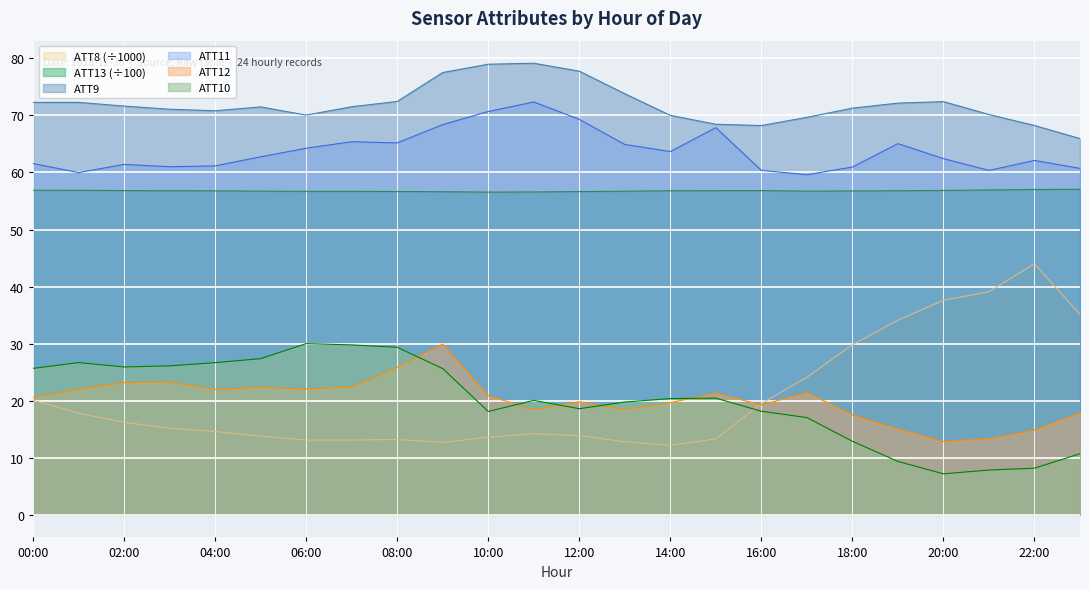

What are all the series names shown in the legend?

ATT8 (÷1000), ATT13 (÷100), ATT9, ATT11, ATT12, ATT10